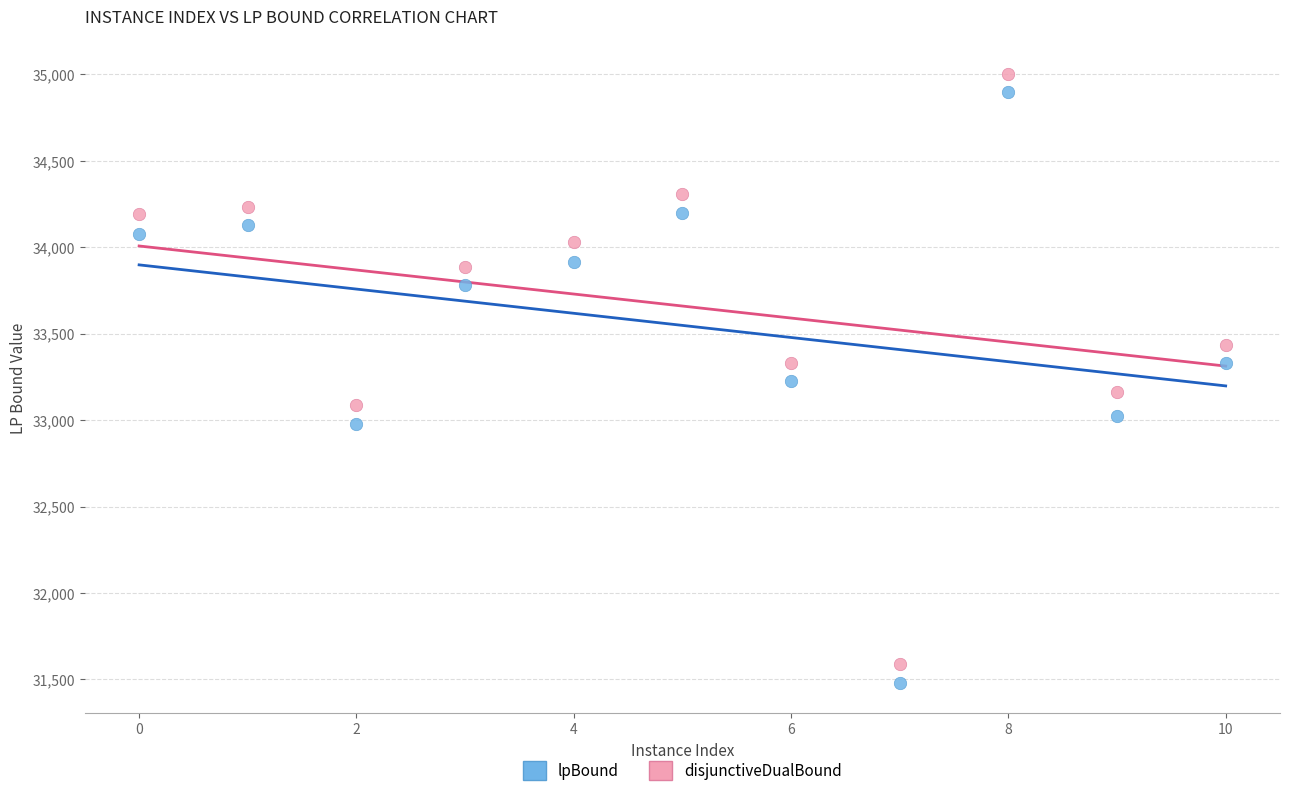

What is the X range (max minus min) for the scatter plot?

10.0